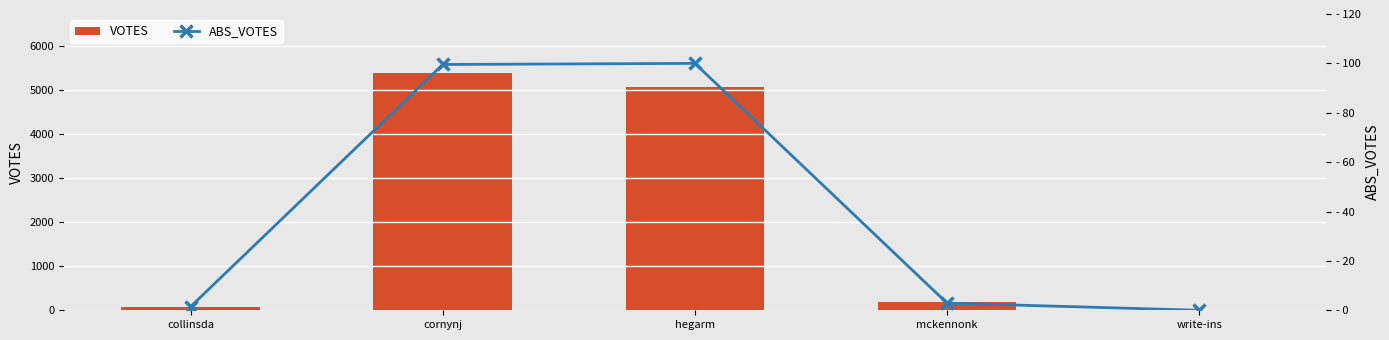

Reading left to right, list all the values displayed in this chart.

VOTES: collinsda=84.0	cornynj=5374.0	hegarm=5067.0	mckennonk=183.0	write-ins=0.0
ABS_VOTES: collinsda=1.5	cornynj=99.6	hegarm=100.0	mckennonk=2.9	write-ins=0.0